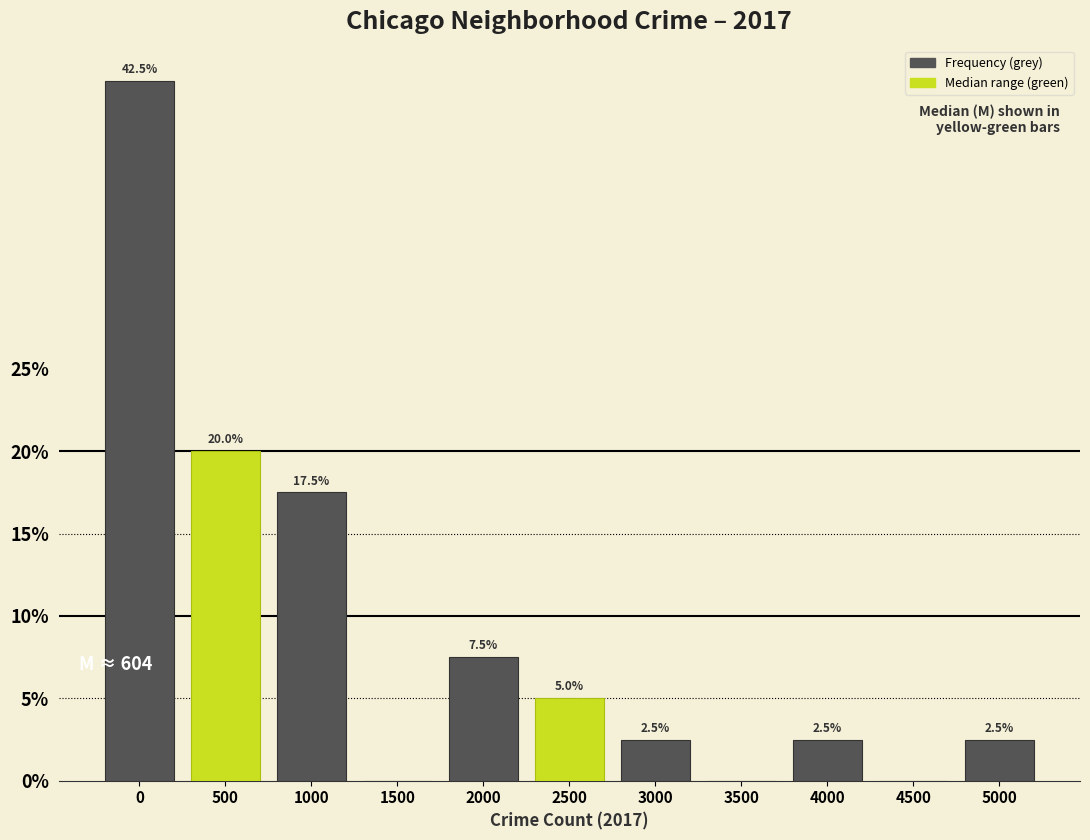

Reading left to right, what are all the values shown in this chart?

0=42.5	500=20.0	1000=17.5	1500=0.0	2000=7.5	2500=5.0	3000=2.5	3500=0.0	4000=2.5	4500=0.0	5000=2.5